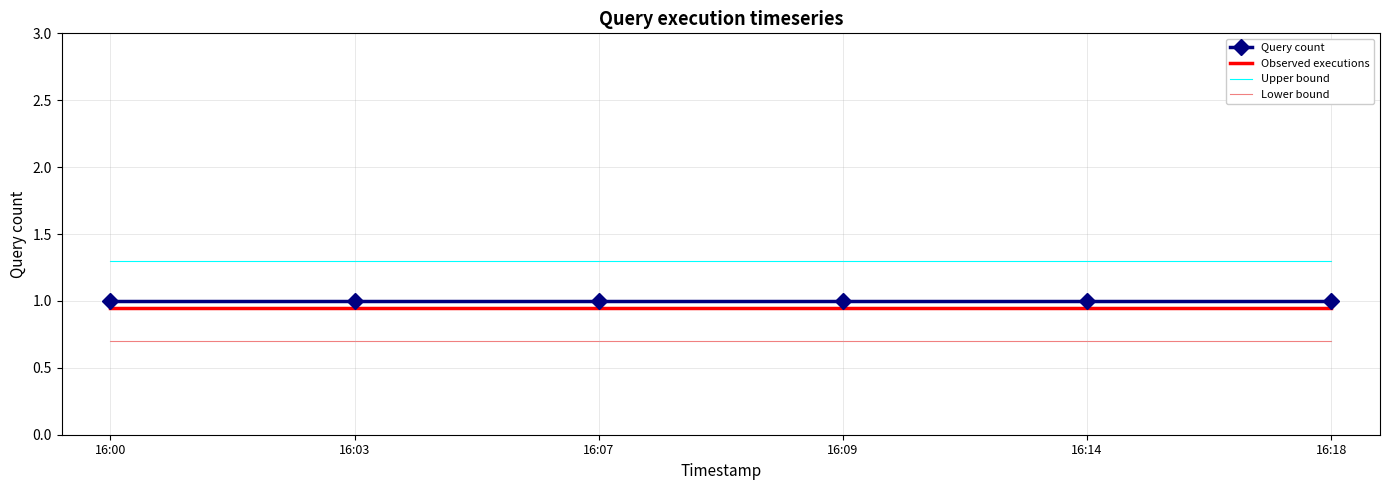

True or false: Upper bound has a value of 1.3 at 16:14.

True